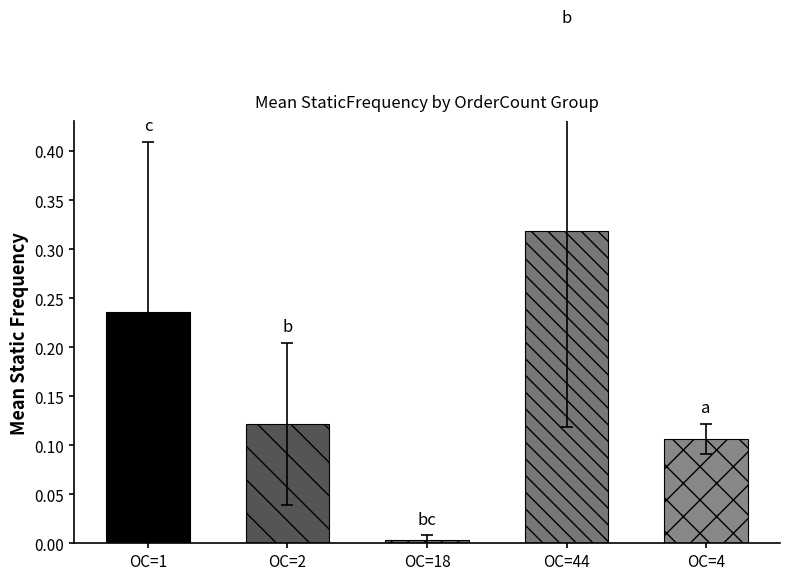

True or false: the data shows 0.0 at OC=18.

True